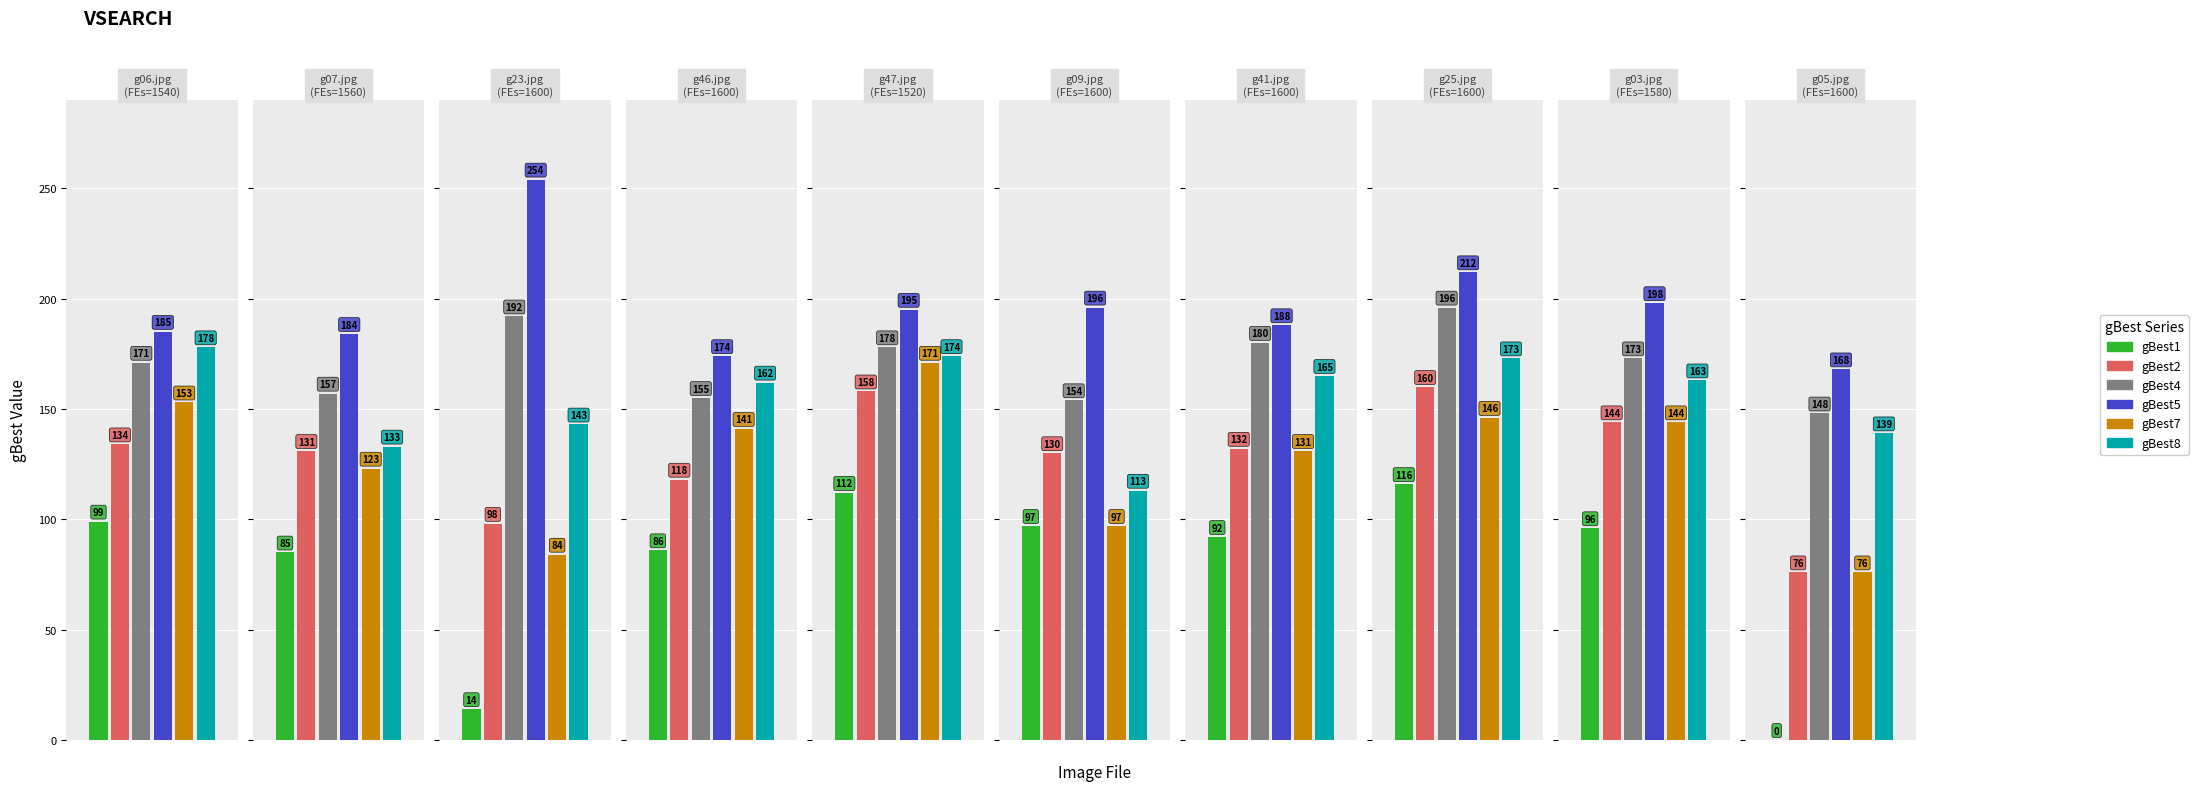

What value does the gBest1 series have at g23.jpg?

14